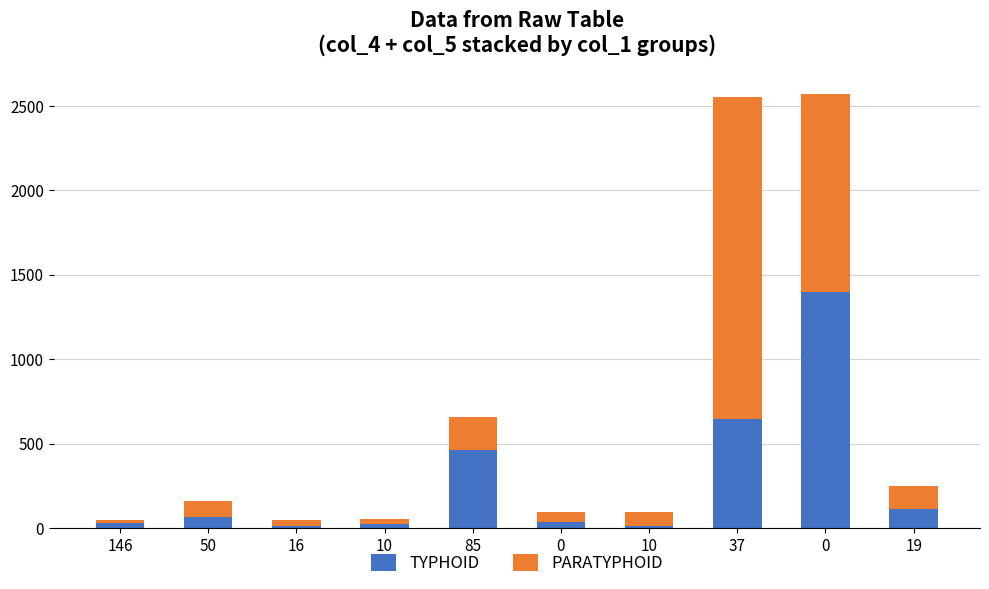

The value of PARATYPHOID at 10 is 45. True or false?

False